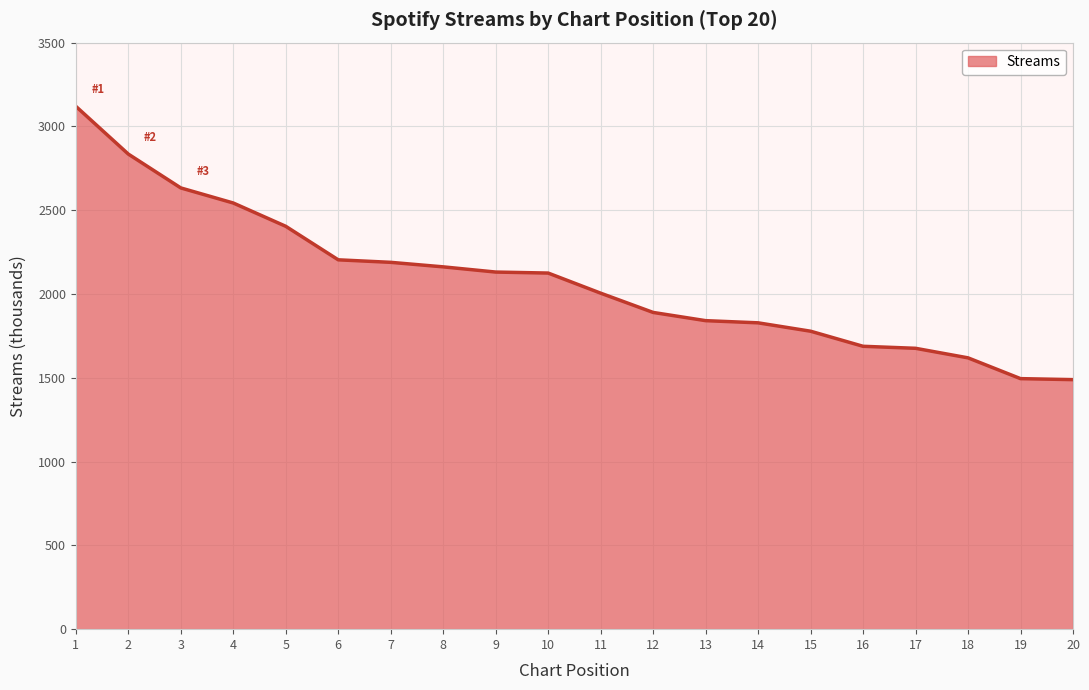

What is the difference between the maximum and minimum values?

1631